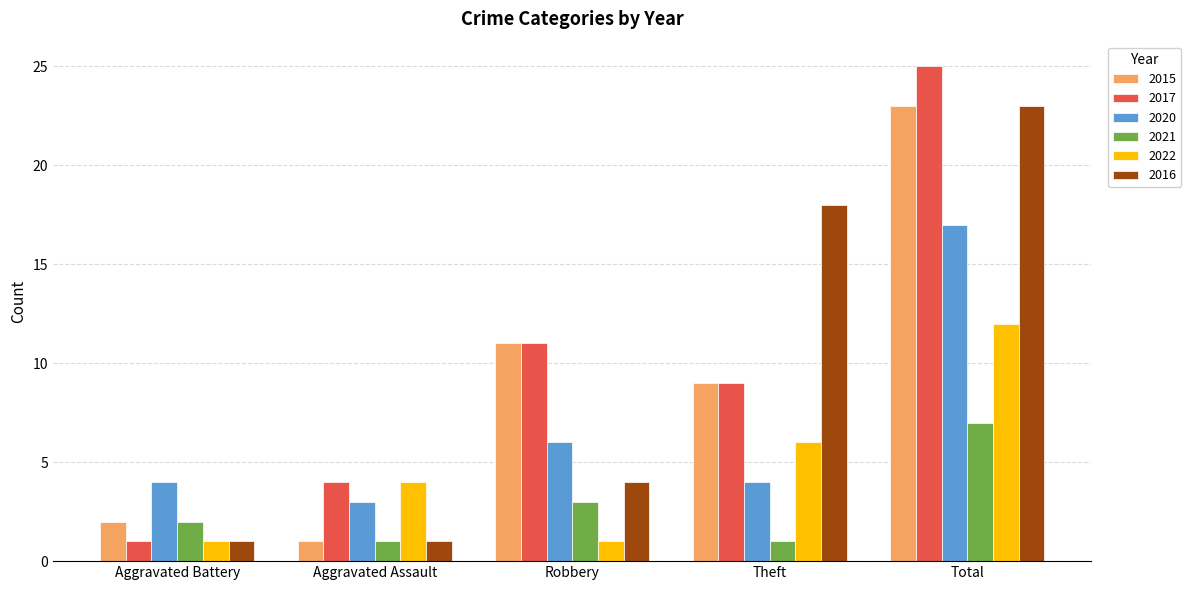

What is the difference between the 2015 values at Total and Theft?

14